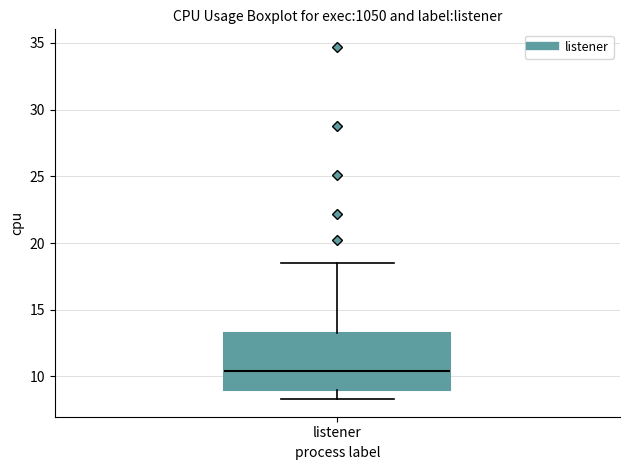

Read this box plot against the y-axis: the position of the median line, the range covered by the box, and the ends of both whiskers. The values are not printed on the chart, so give them approximately, as read against the axis.

median 10.5, box 9.0 to 13.0, whiskers 8.5 to 18.5